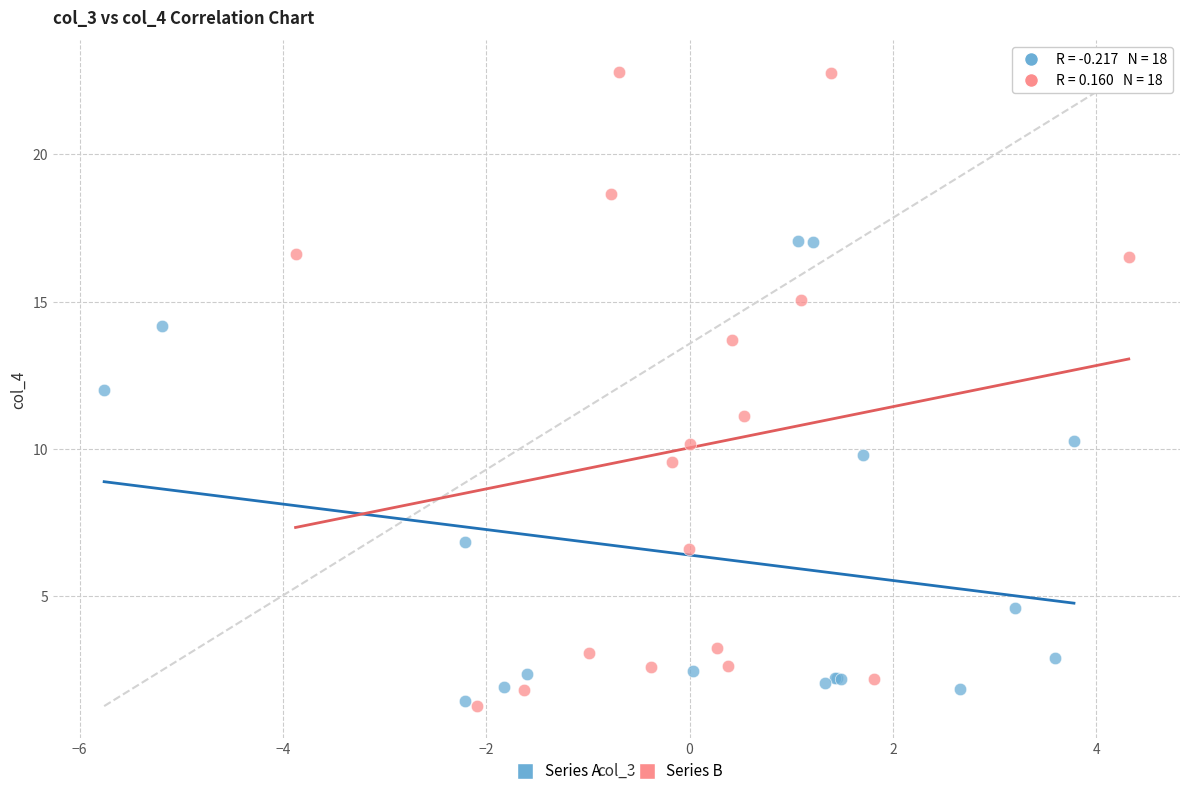

Which series has the largest Y range (max minus min)?

Series B